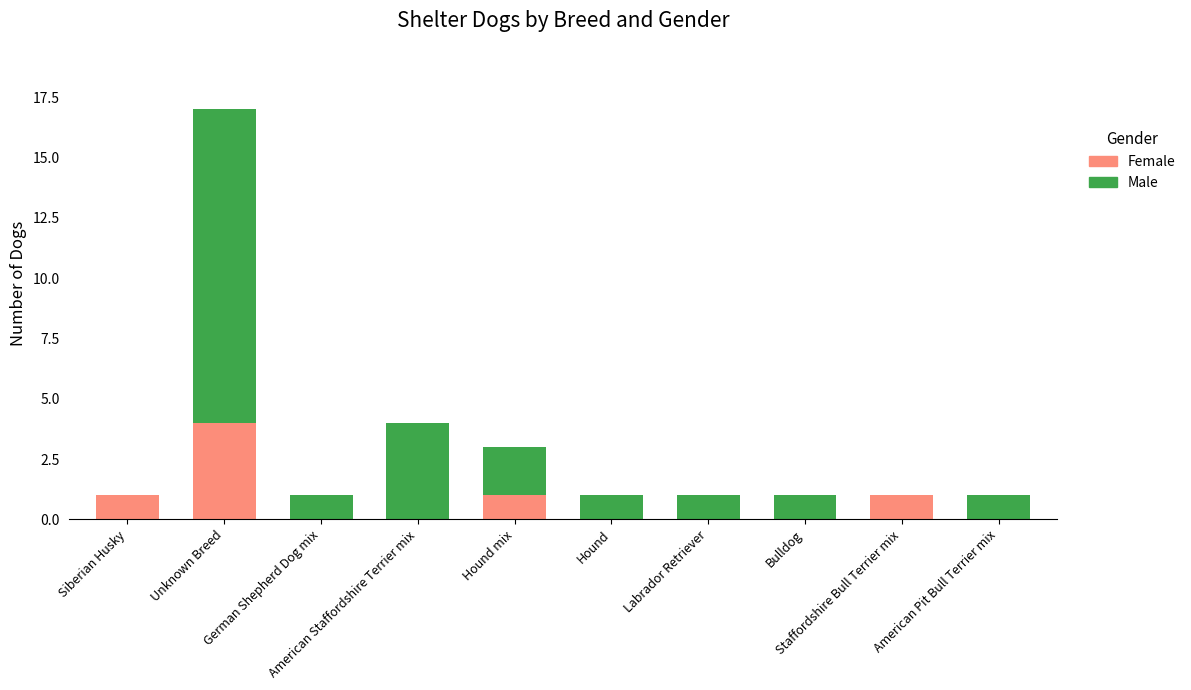

Are the bars horizontal?

No